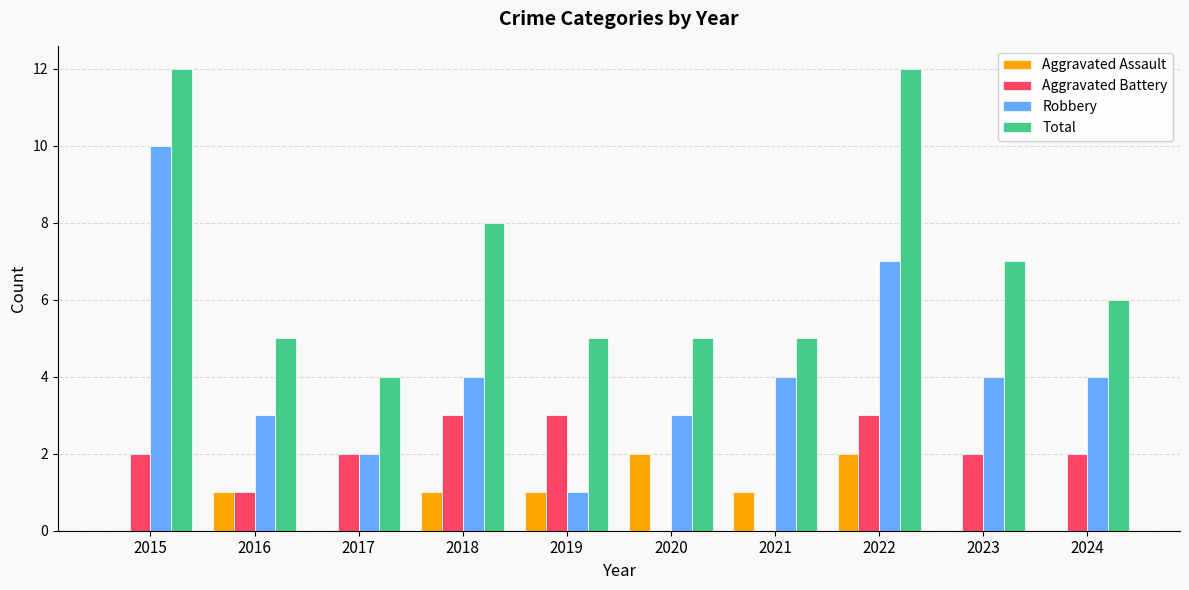

Reading left to right, what are all the values shown in this chart?

Aggravated Assault: 2015=0	2016=1	2017=0	2018=1	2019=1	2020=2	2021=1	2022=2	2023=0	2024=0
Aggravated Battery: 2015=2	2016=1	2017=2	2018=3	2019=3	2020=0	2021=0	2022=3	2023=2	2024=2
Robbery: 2015=10	2016=3	2017=2	2018=4	2019=1	2020=3	2021=4	2022=7	2023=4	2024=4
Total: 2015=12	2016=5	2017=4	2018=8	2019=5	2020=5	2021=5	2022=12	2023=7	2024=6